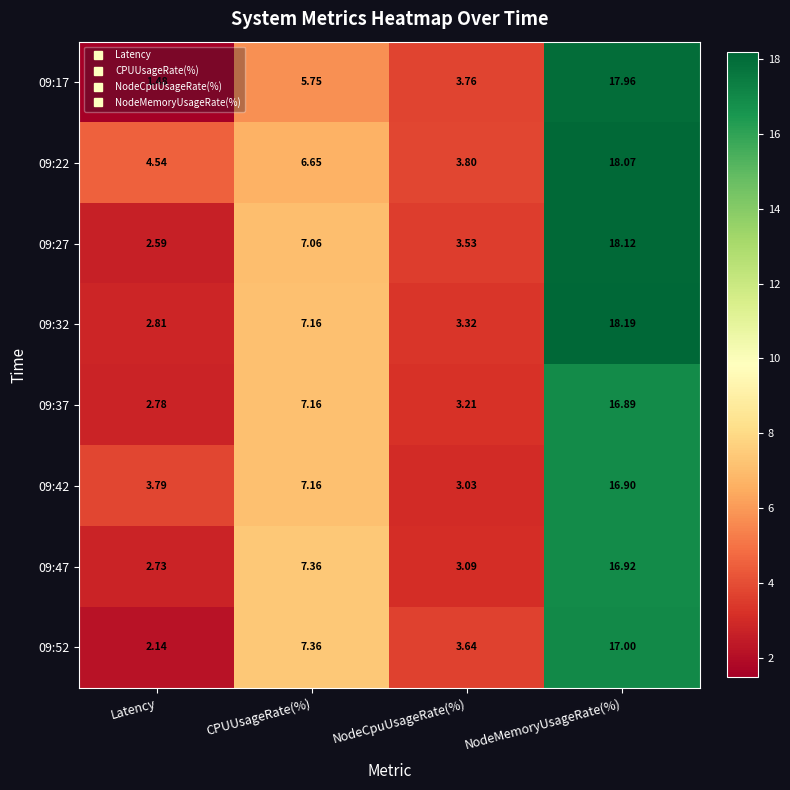

Which category has the lowest value across all series?

Latency